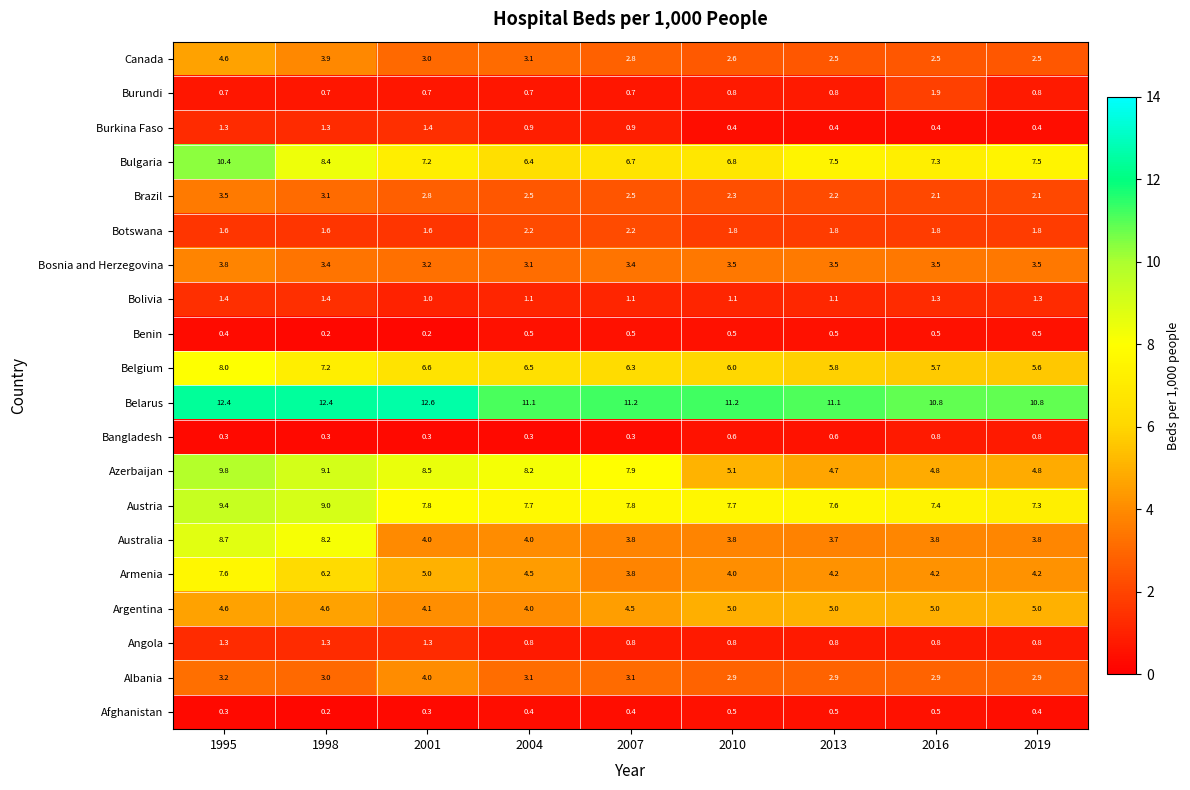

What is the spread (max minus min) of values at 1995?

12.1